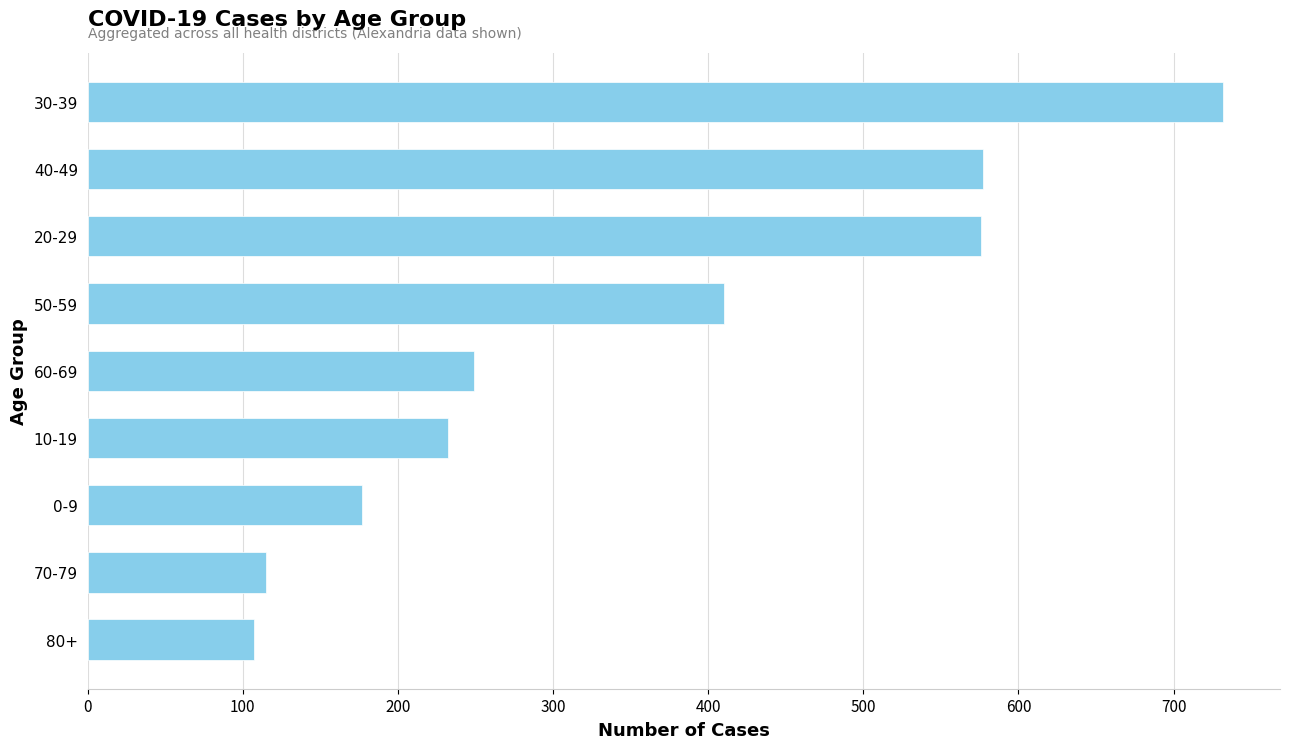

Approximately how many times larger is the value at 80+ compared to 70-79?

0.9